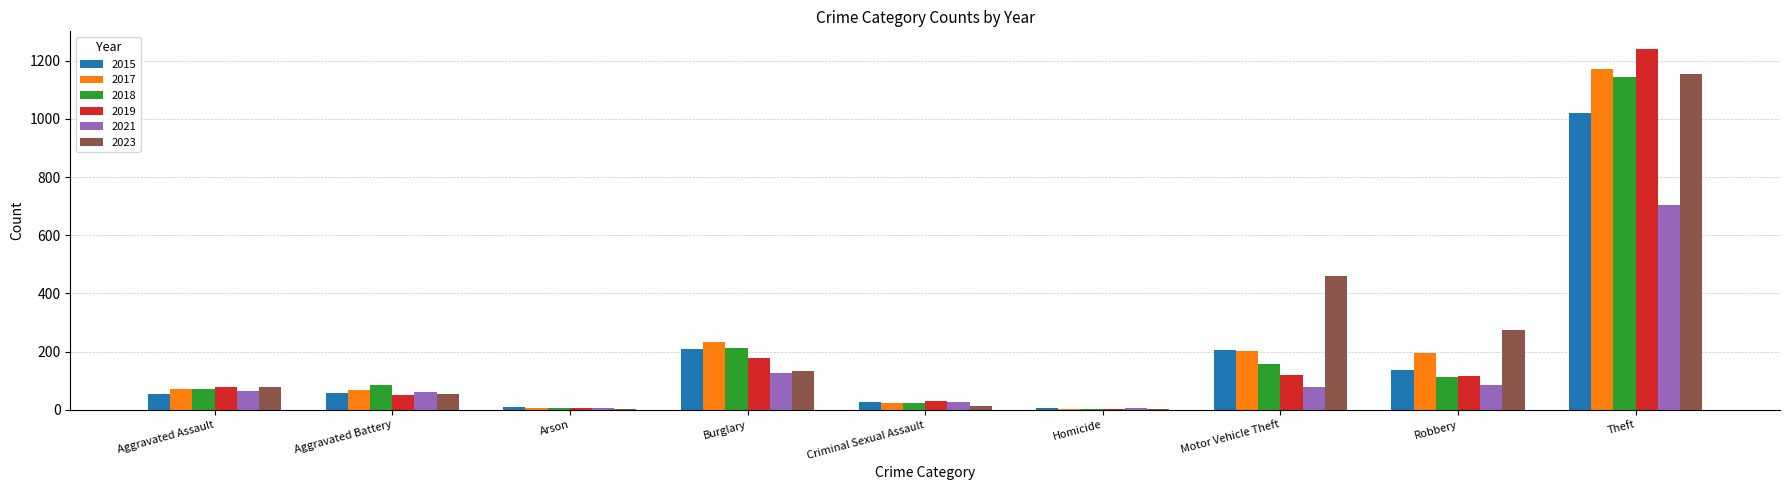

Is the value of 2015 at Homicide greater than the value of 2019 at Robbery?

No